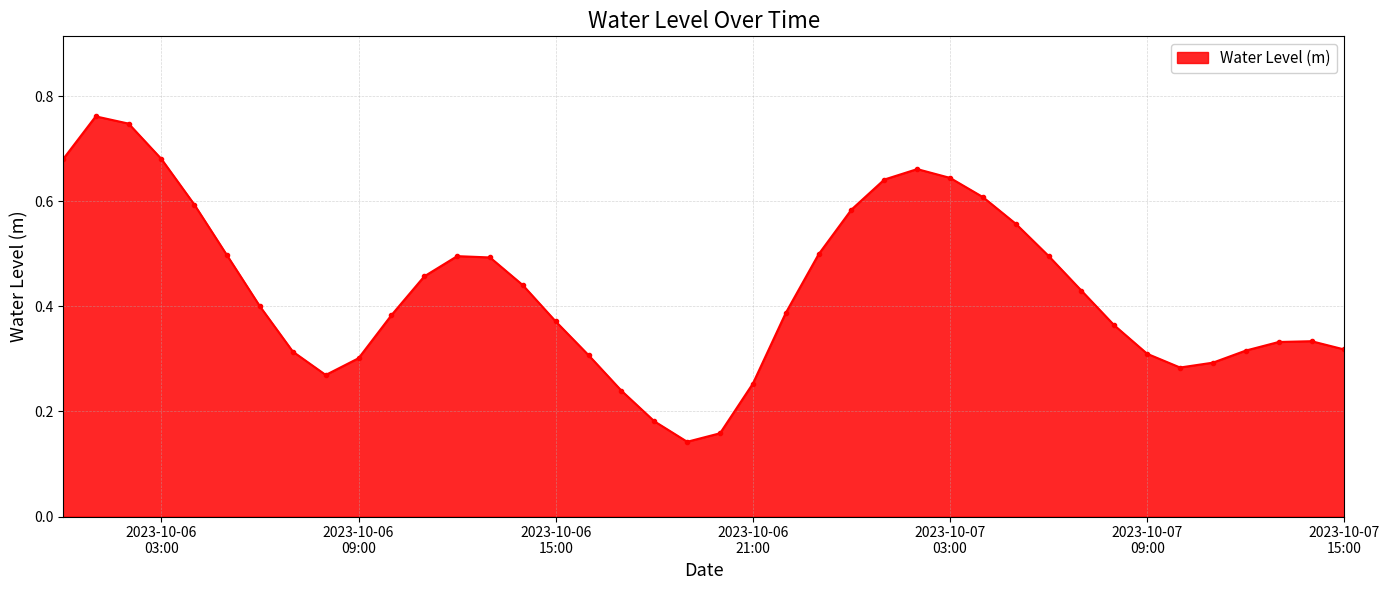

How many values are between 0 and 1?

40